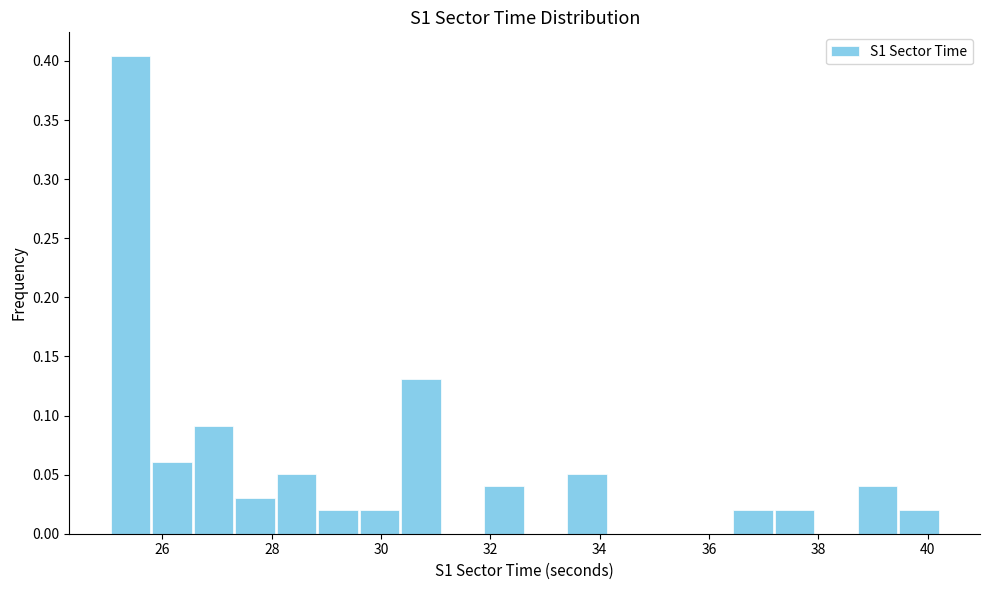

Read against the x-axis, roughly where is the centre of the tallest bar?

25.4